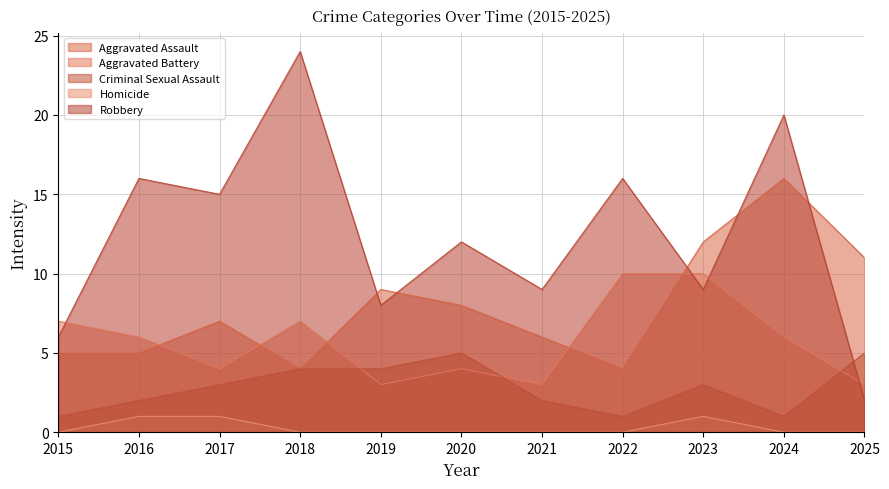

How many series are shown in this chart?

5